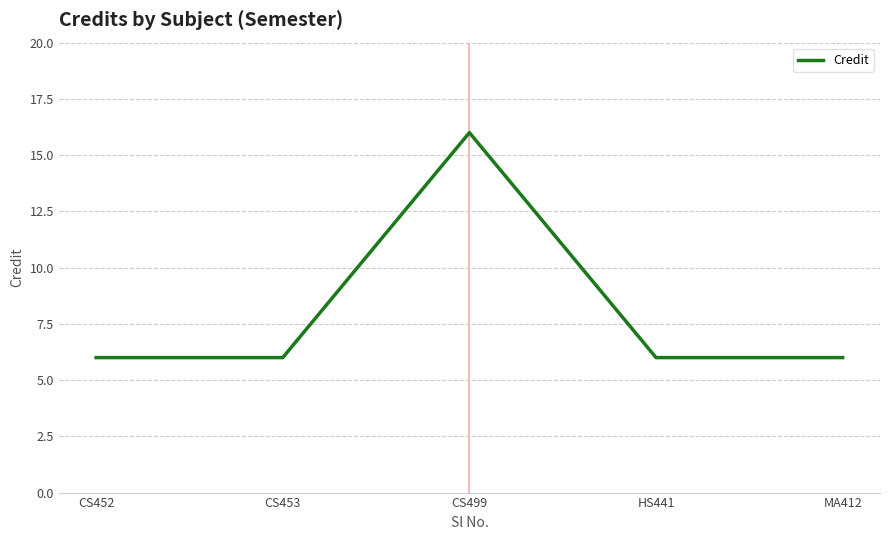

Which has a higher value, CS499 or HS441?

CS499